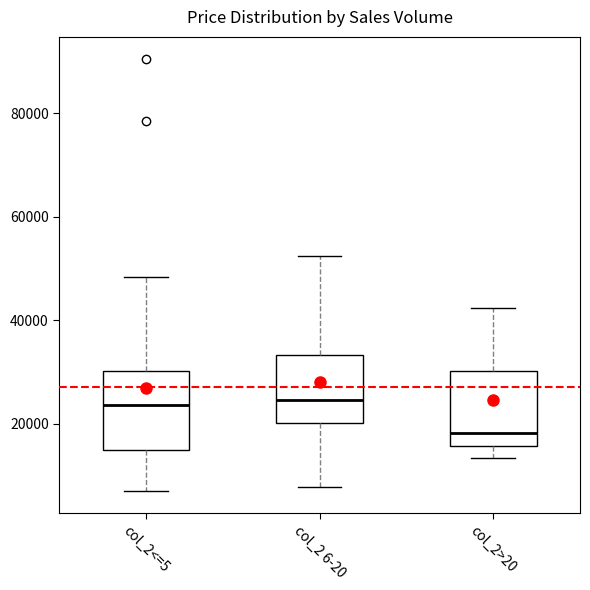

Which box's median line is the lowest?

col_2>20